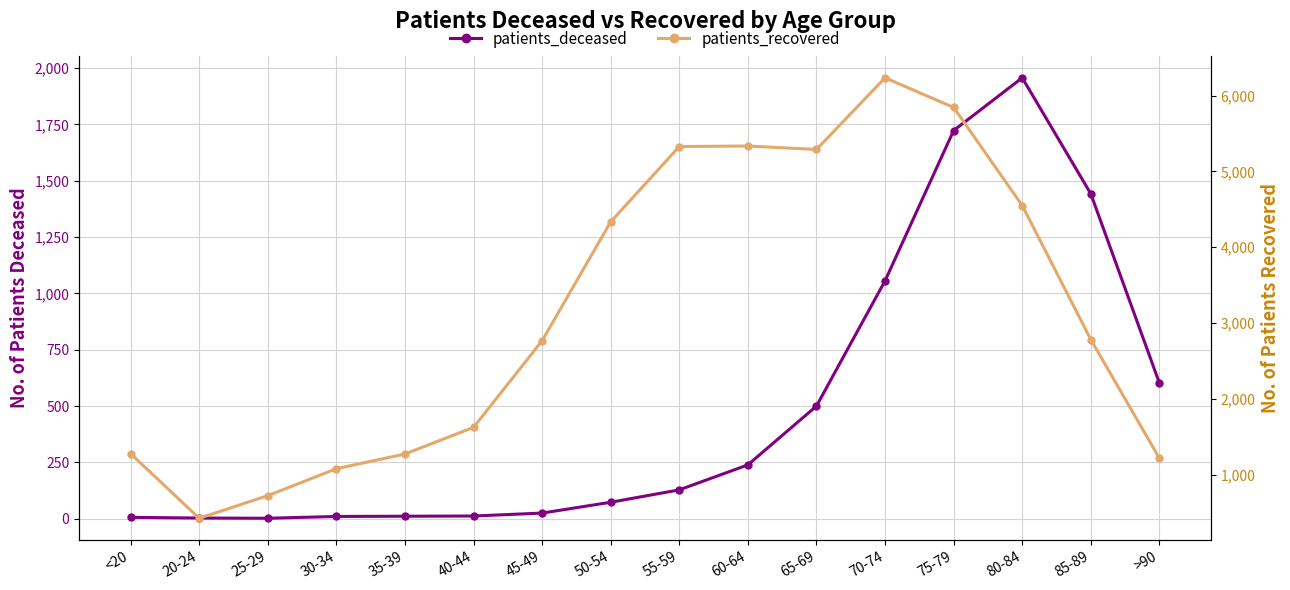

At <20, list the series in order from smallest to largest.

patients_deceased, patients_recovered